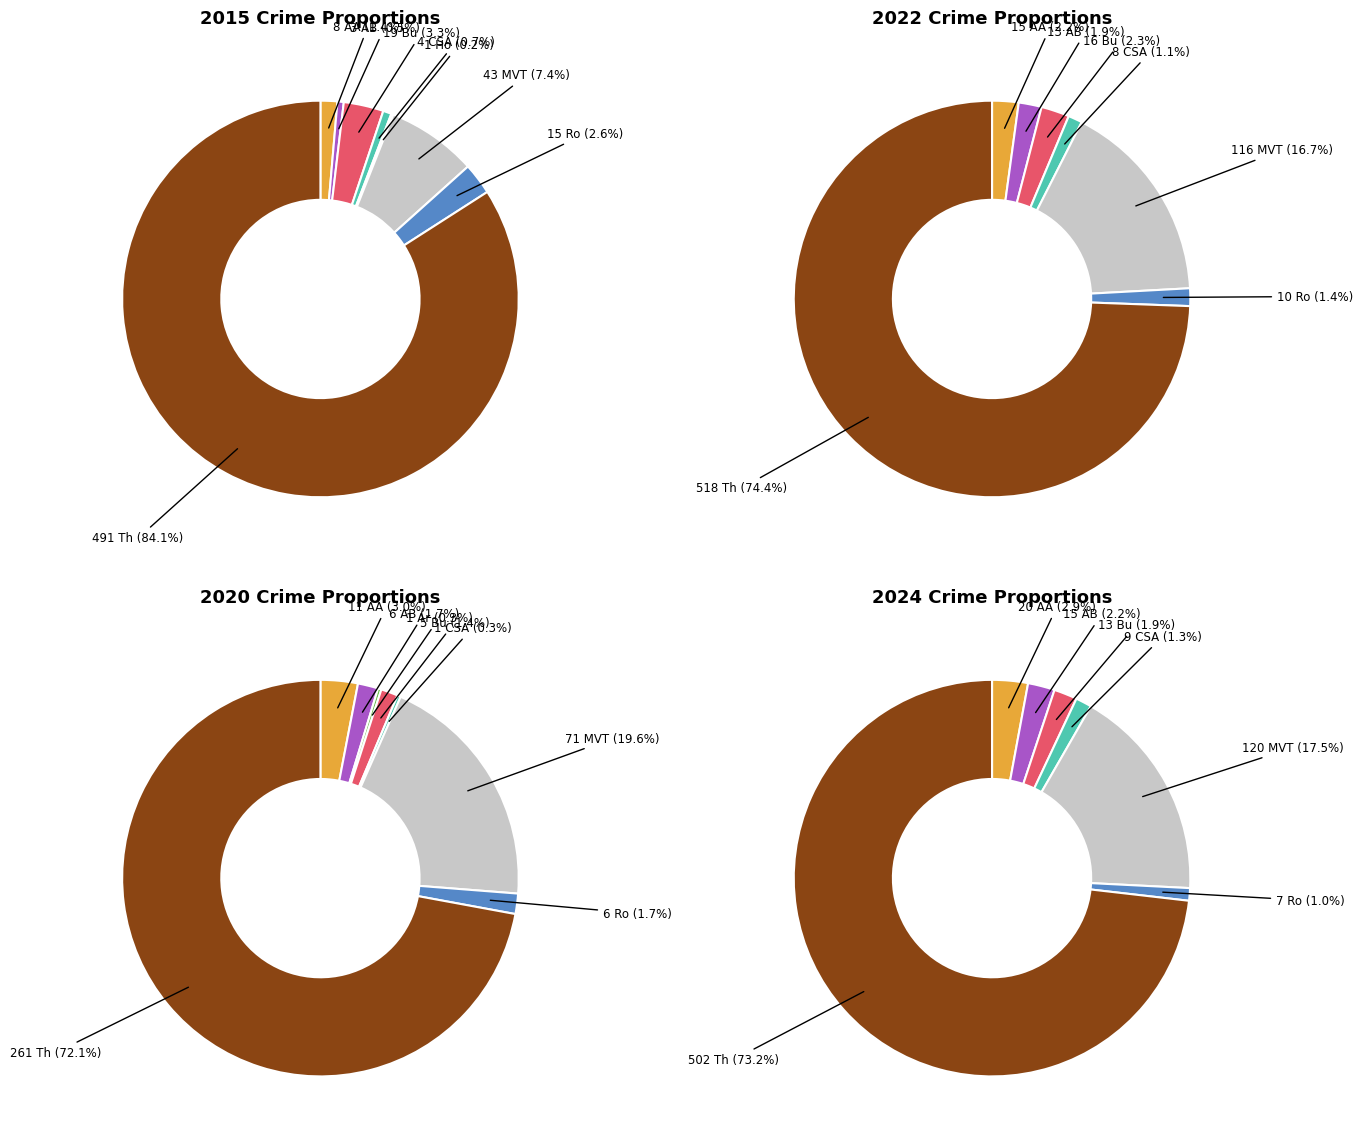

What percentage is the 7 slice, to the nearest percent?

1%